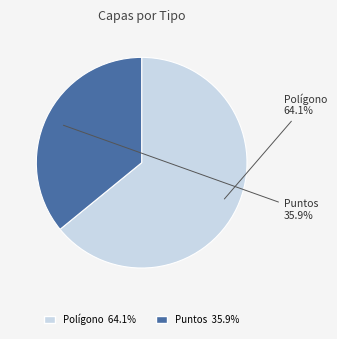

Approximately how many times larger is the value at Polígono compared to Puntos?

1.8